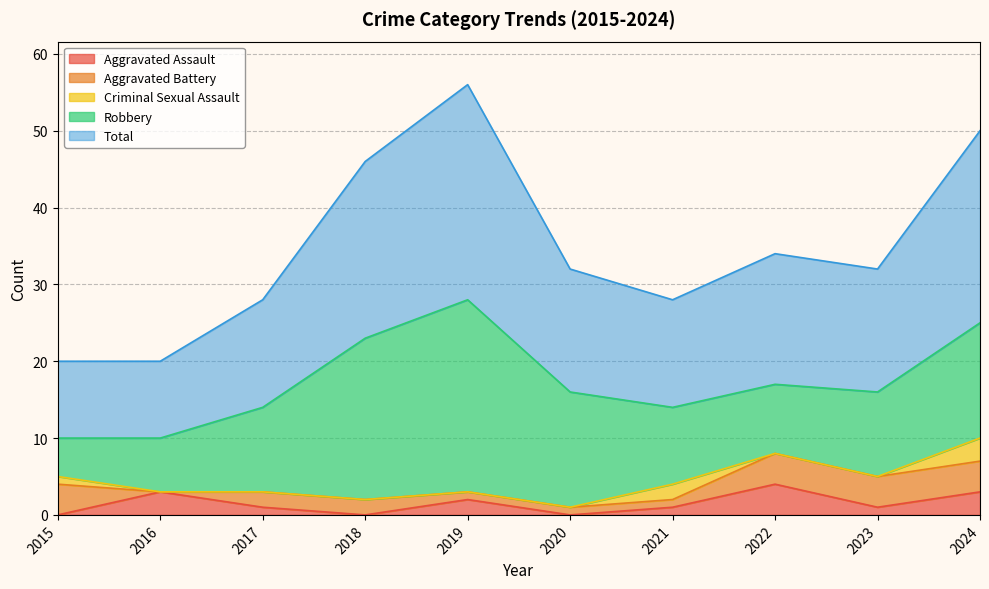

True or false: Total and Aggravated Battery cross at least once.

False